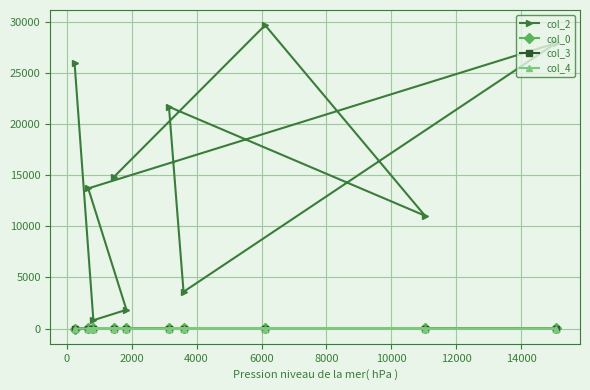

What is the average value of the col_0 series?

23.3